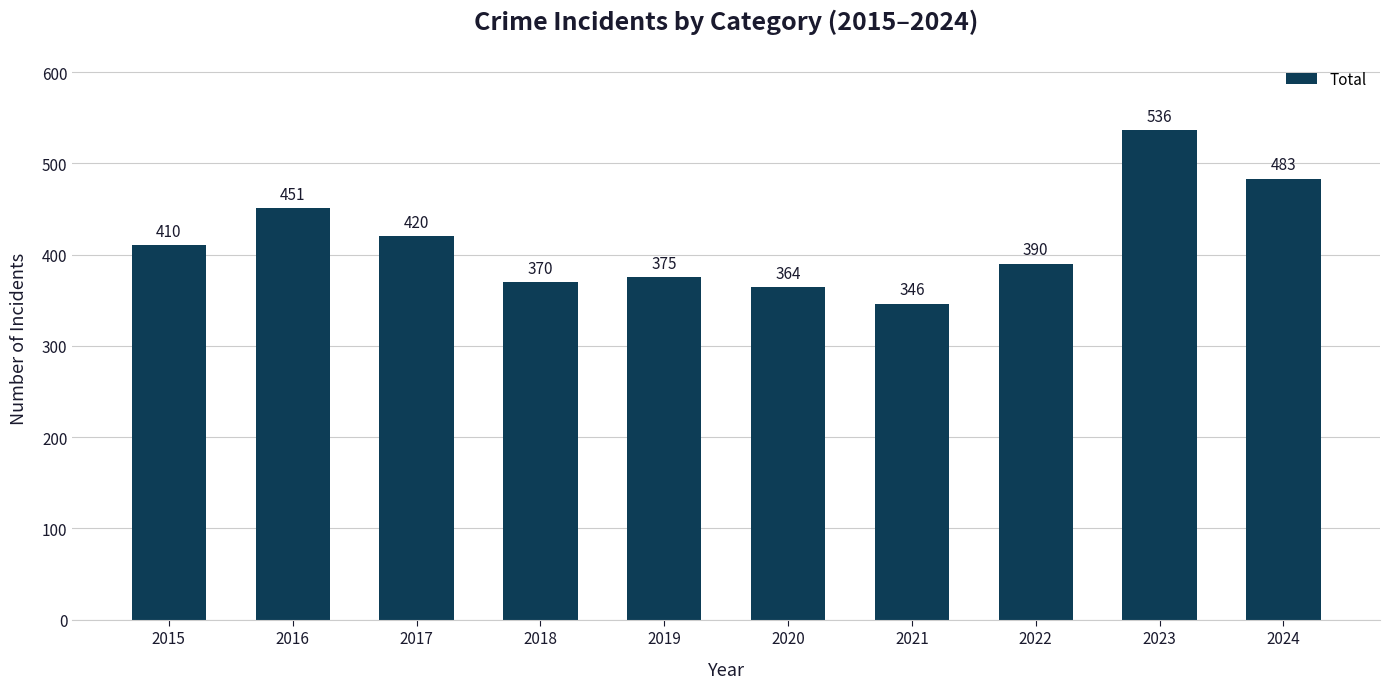

Is it true that the value at 2020 is 147?

False